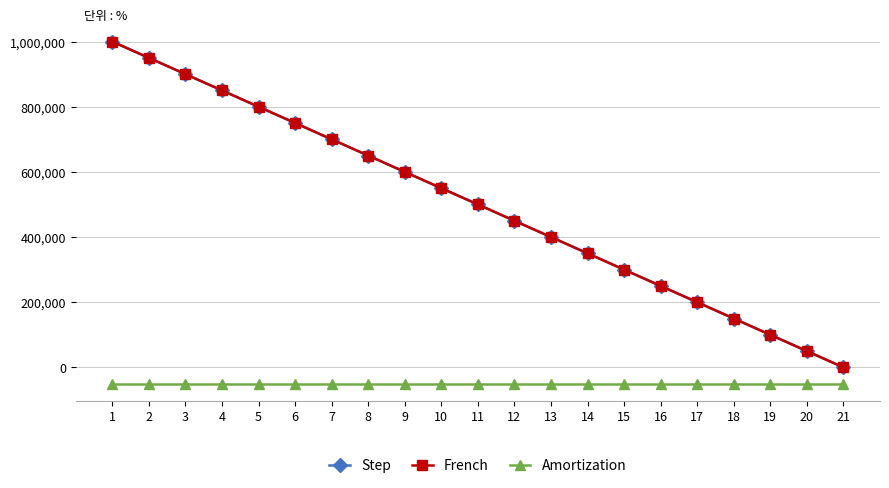

Where does the Step series first go above 500000?

1